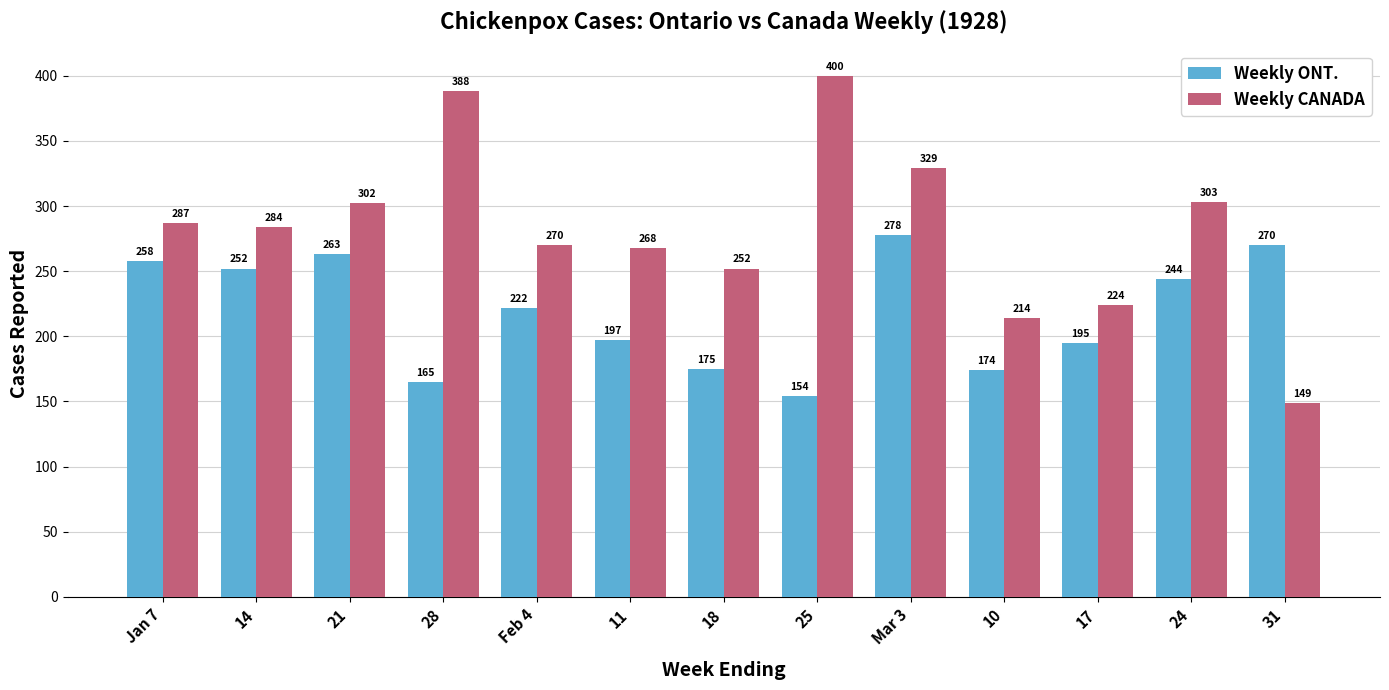

What is the spread (max minus min) of values at Jan 7?

29